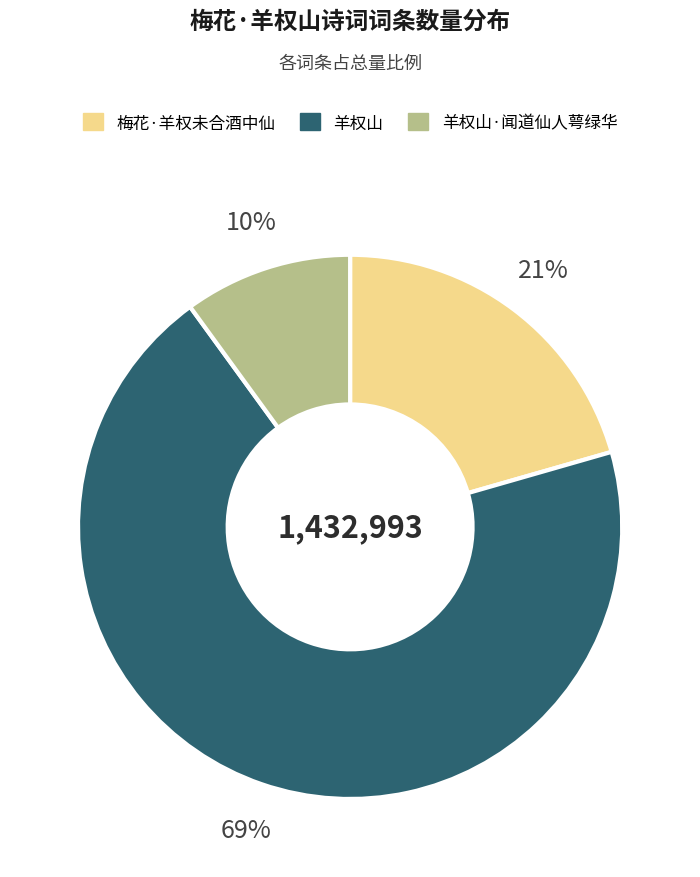

How many segments does this pie chart have?

3